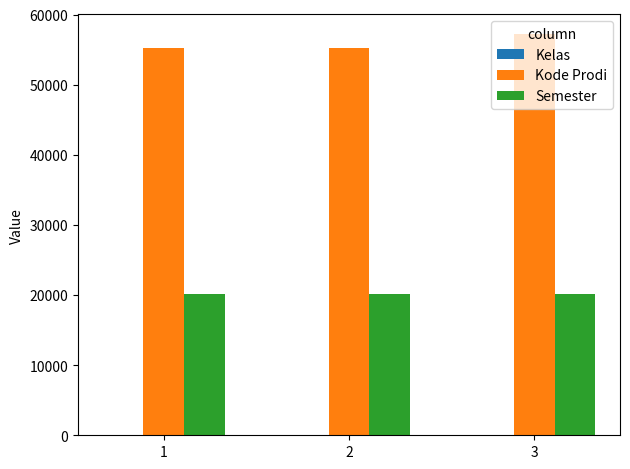

How many data points does each series have?

3